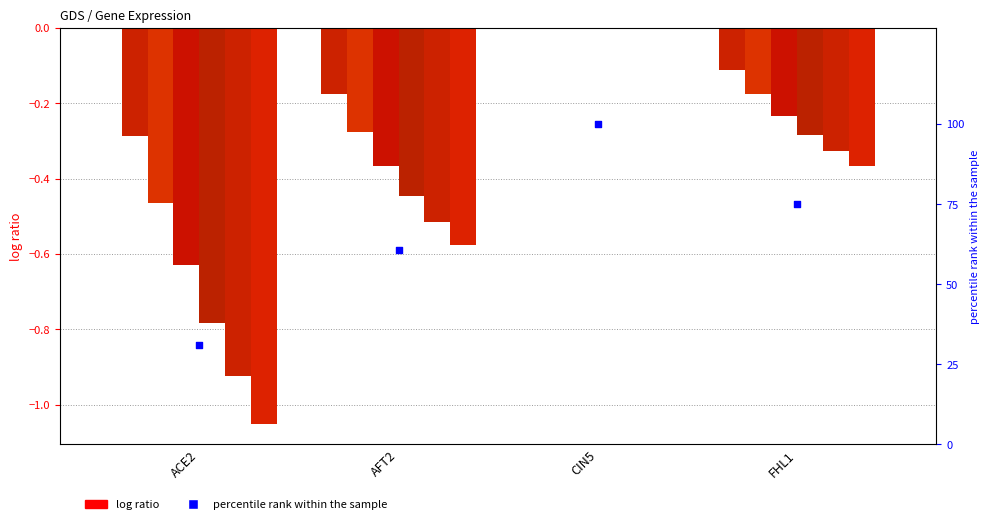

What is the ratio of the value at FHL1 to the value at AFT2?

1.2